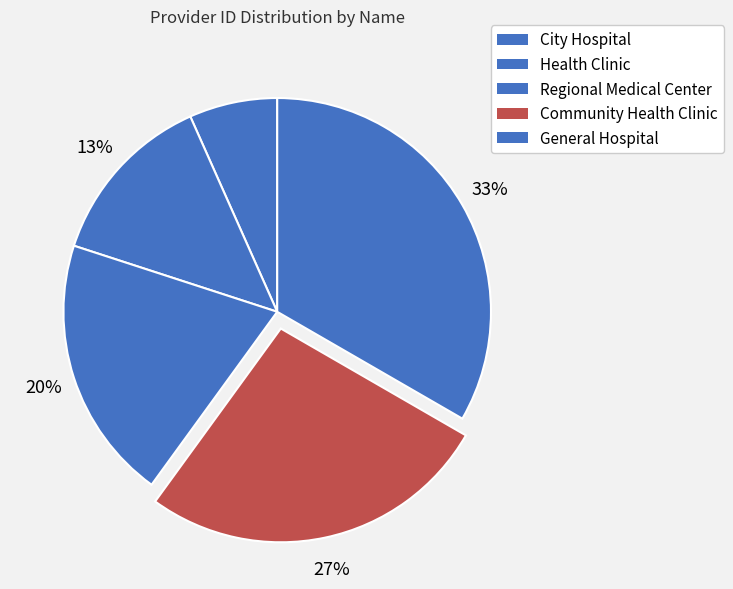

What is the smallest slice in the pie chart?

City Hospital